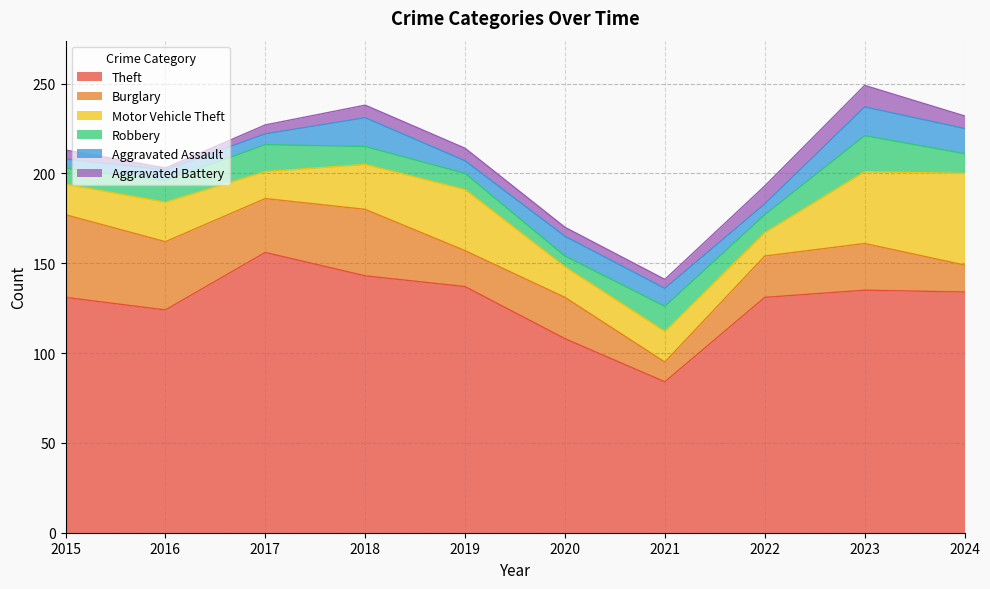

How many values in the Motor Vehicle Theft series are below 22?

5